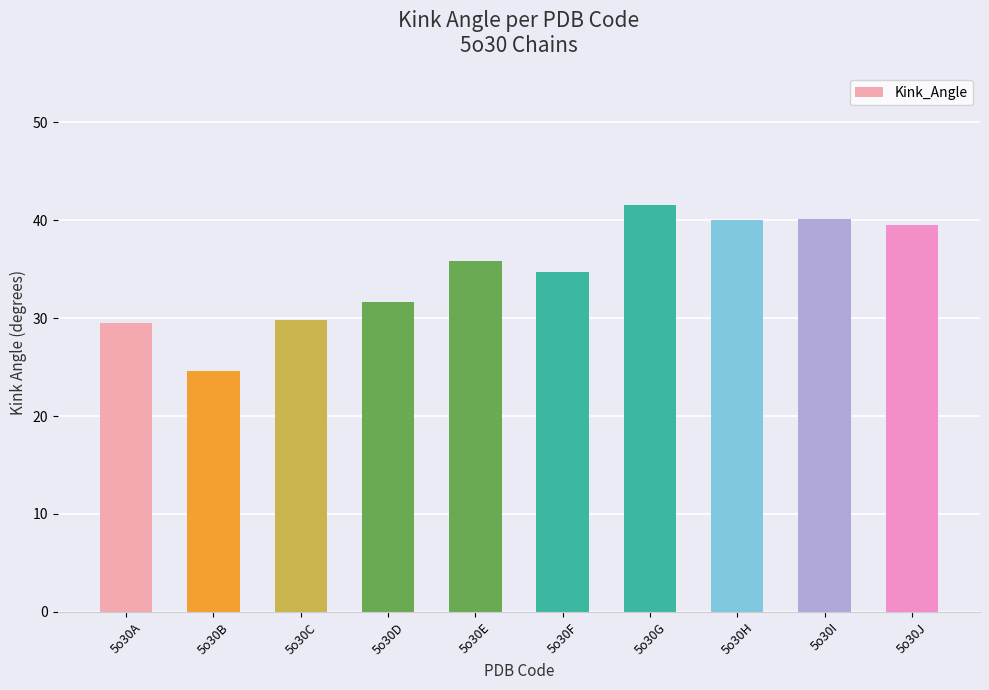

What is the minimum value shown in the chart?

24.6